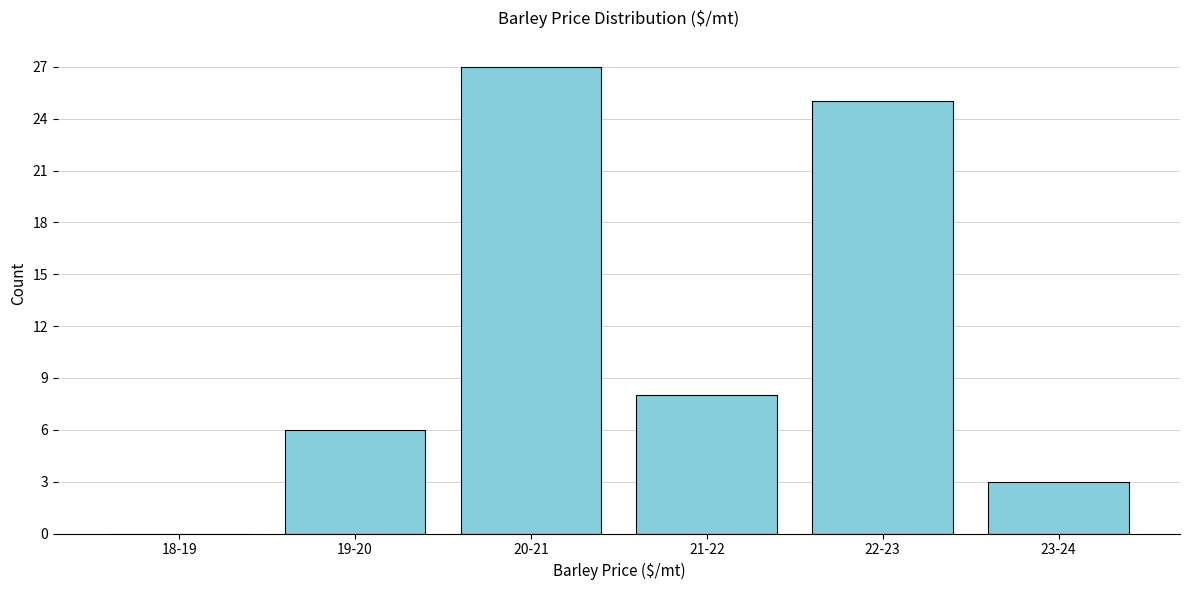

Reading left to right, list all the values displayed in this chart.

18-19=0	19-20=6	20-21=27	21-22=8	22-23=25	23-24=3